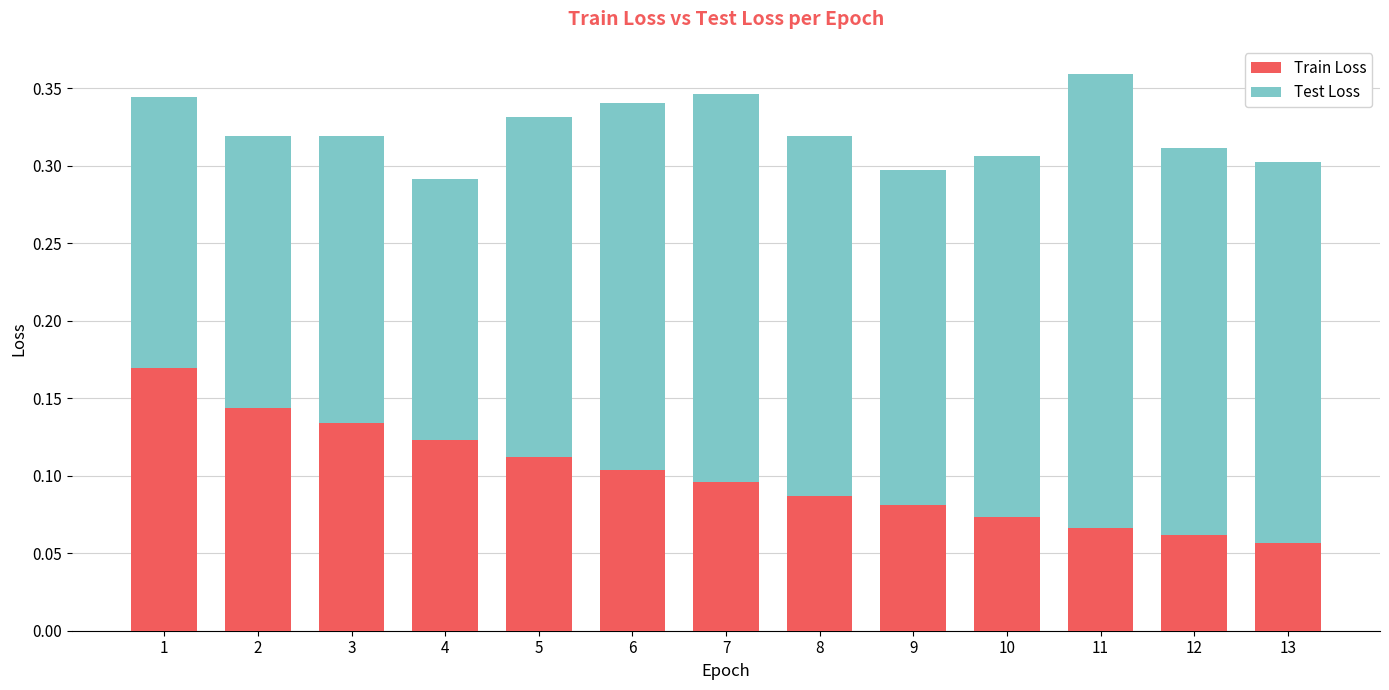

Is it true that Train Loss equals 0.2 at 2?

False